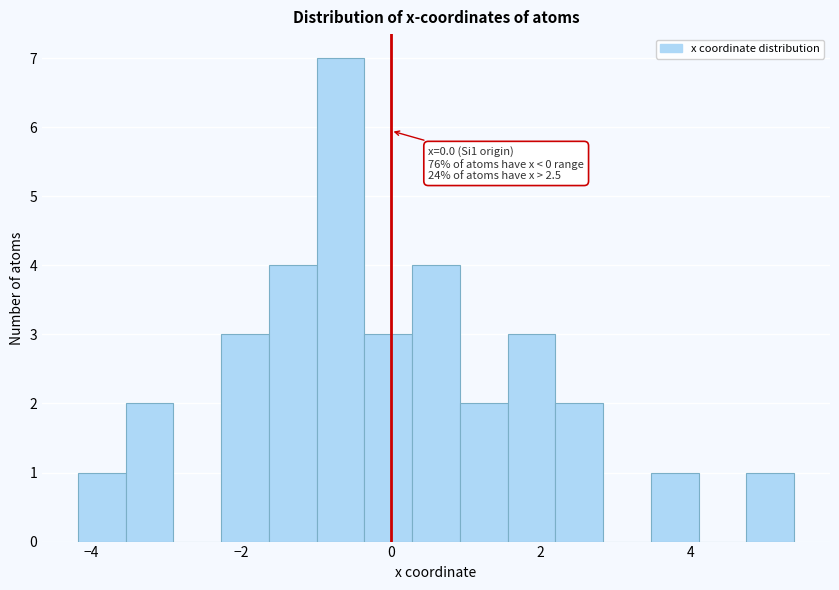

Around what value on the x-axis is the tallest bar? Give the approximate position of its centre, as read against the axis.

-0.6